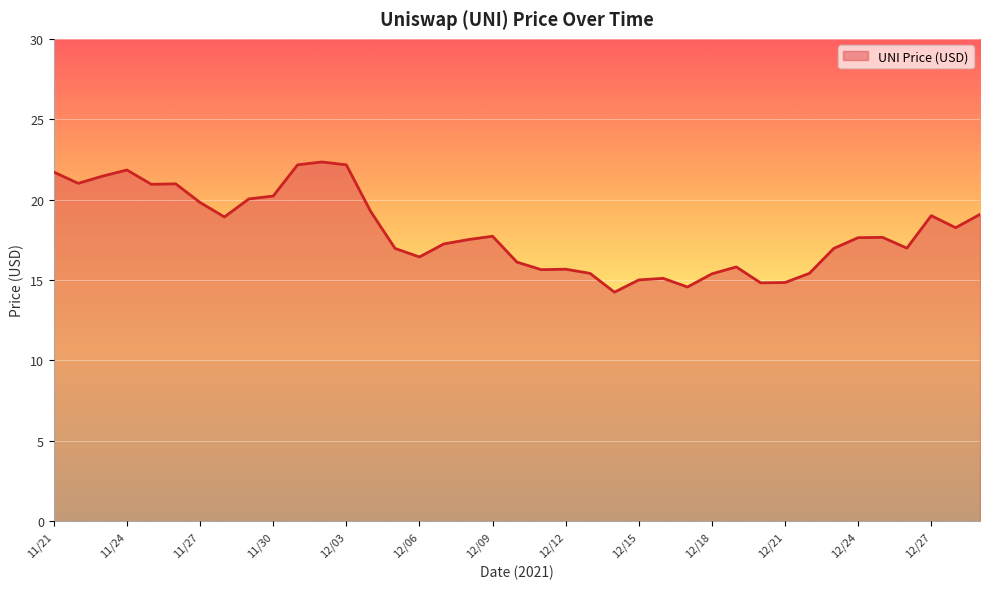

What is the smallest value displayed?

14.2